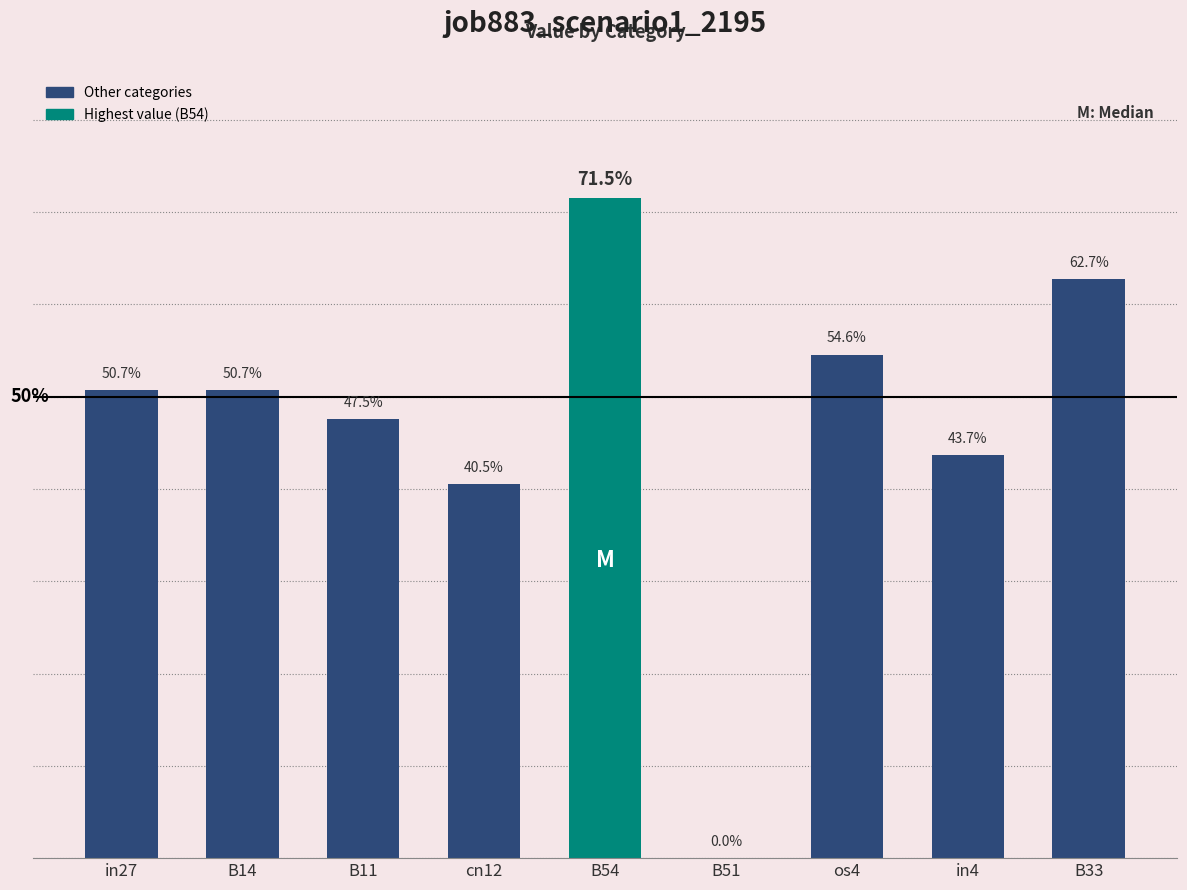

Count the number of values greater than 0.

8